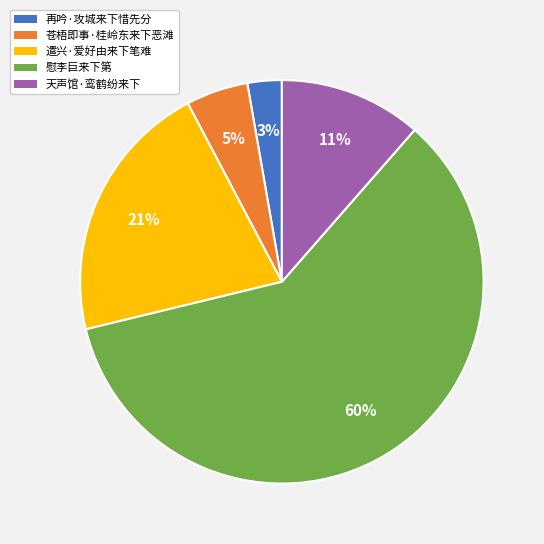

Which has a higher value, 再吟·攻城来下惜先分 or 天声馆·鸾鹤纷来下?

天声馆·鸾鹤纷来下